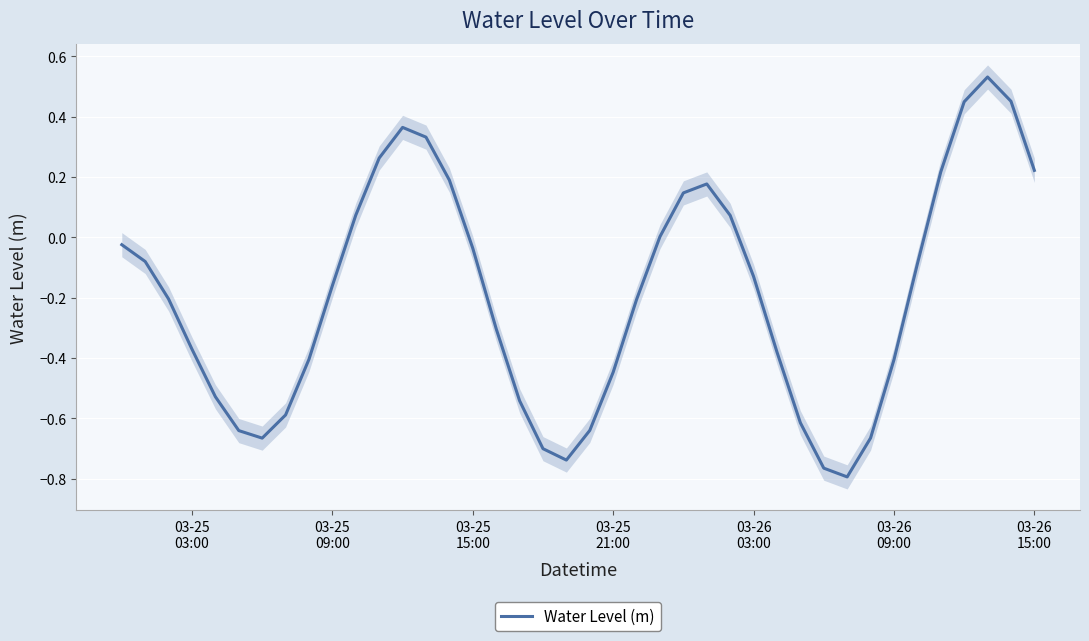

Is this an area chart (filled region under the line)?

No